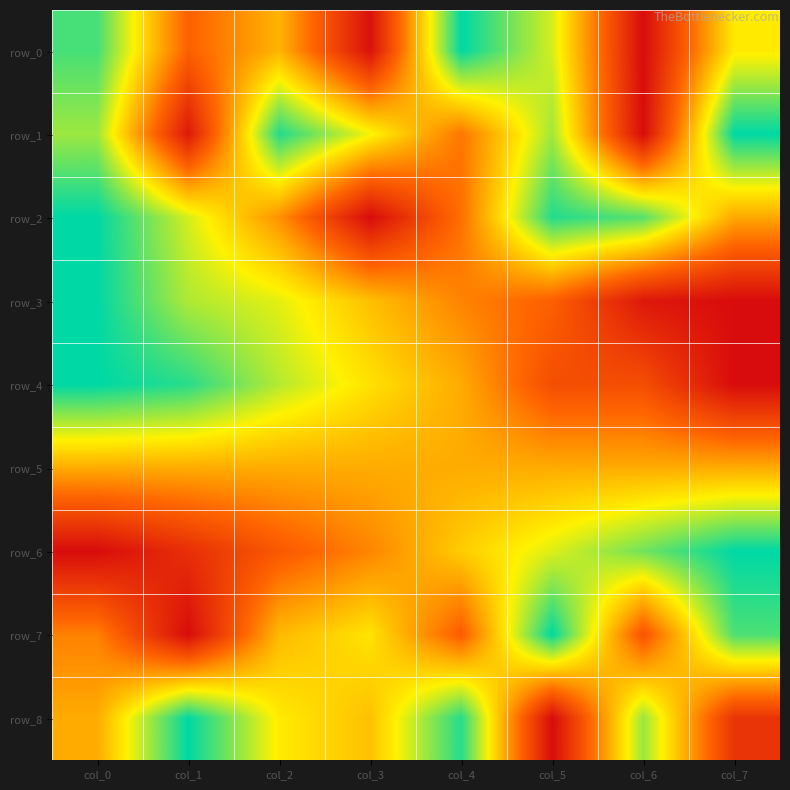

How many distinct data groups are displayed?

9